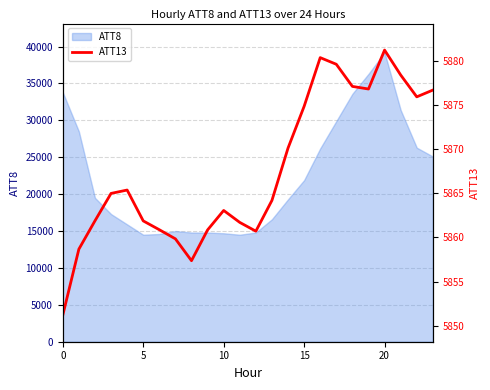

Does the chart display data point markers on the line(s)?

No